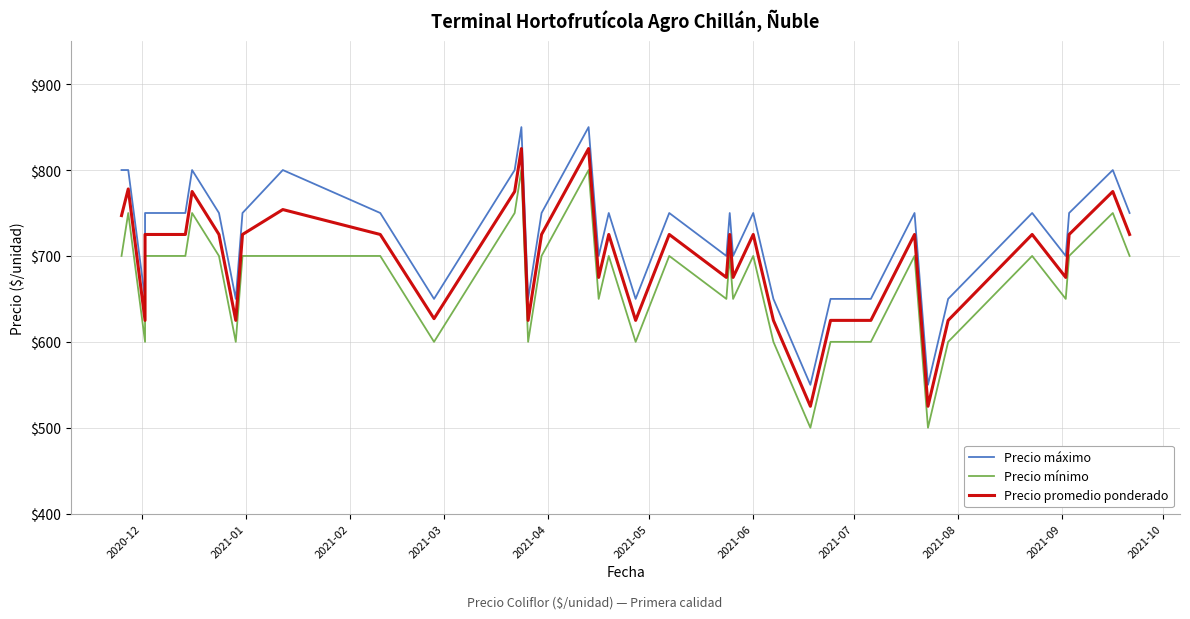

The value of Precio promedio ponderado at 2021-10 is 432. True or false?

False